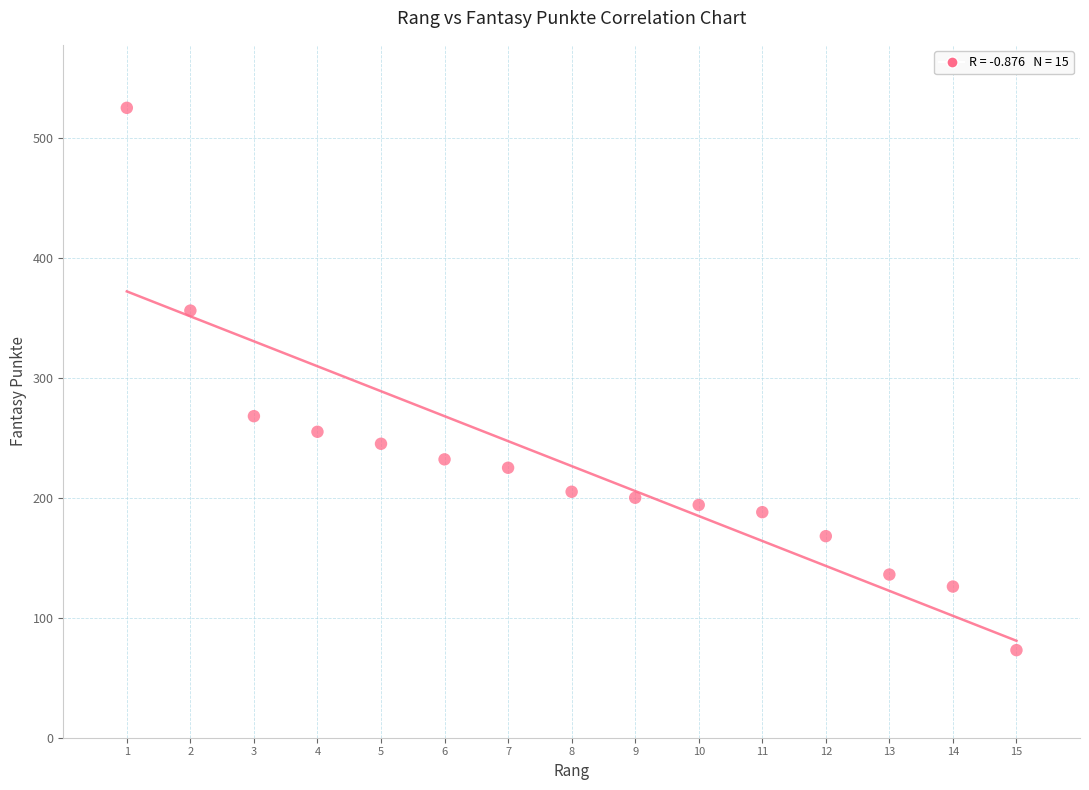

What Y value in the scatter plot is closest to 299?

268